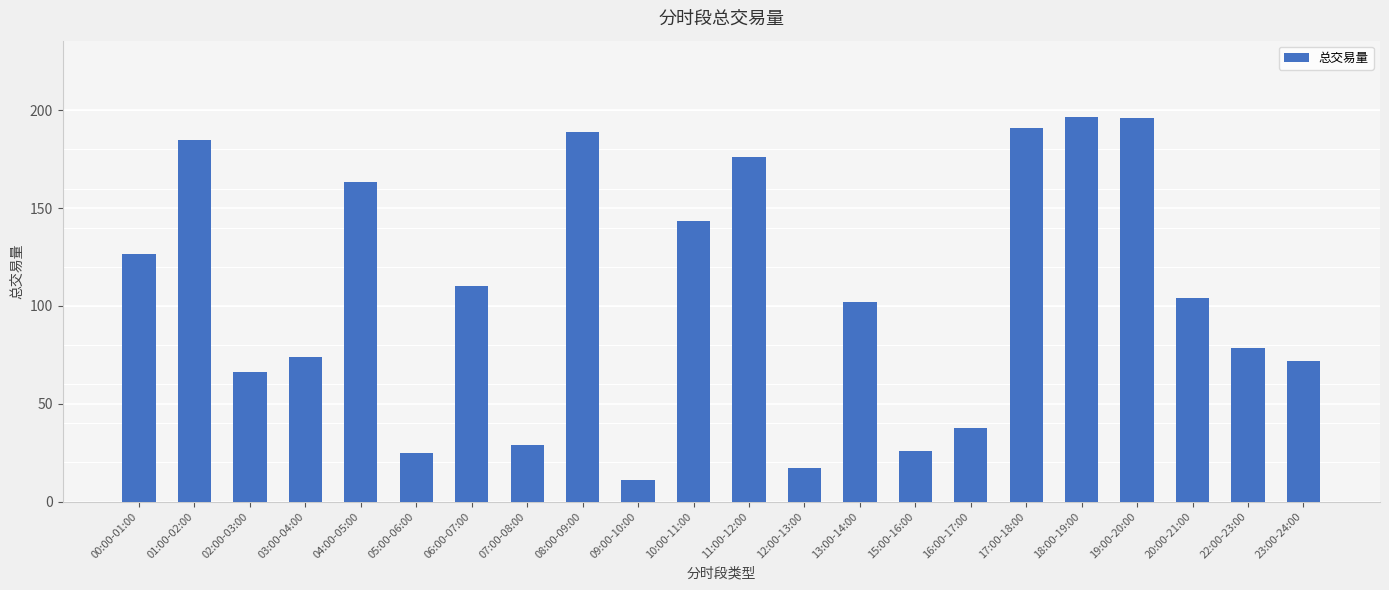

True or false: the data shows 41.5 at 02:00-03:00.

False